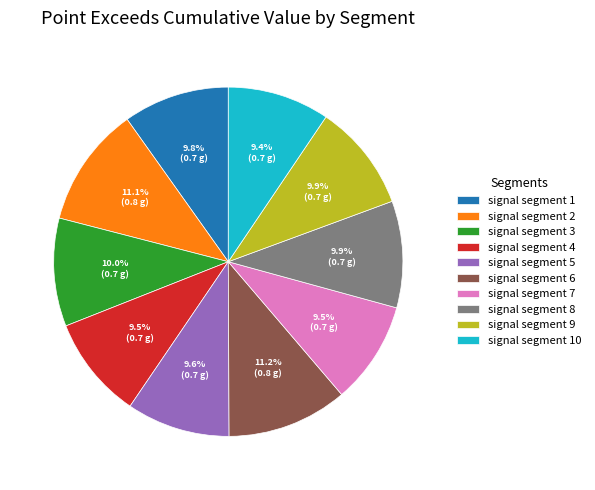

Is there any slice that represents more than half of the pie?

No